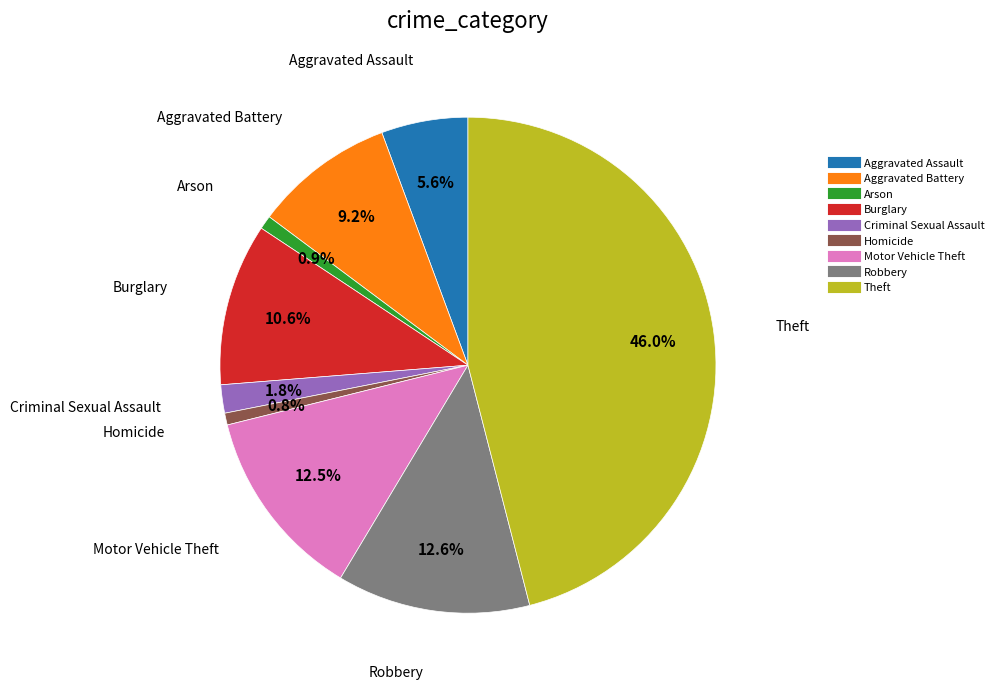

Does Burglary represent more than half of the total?

No